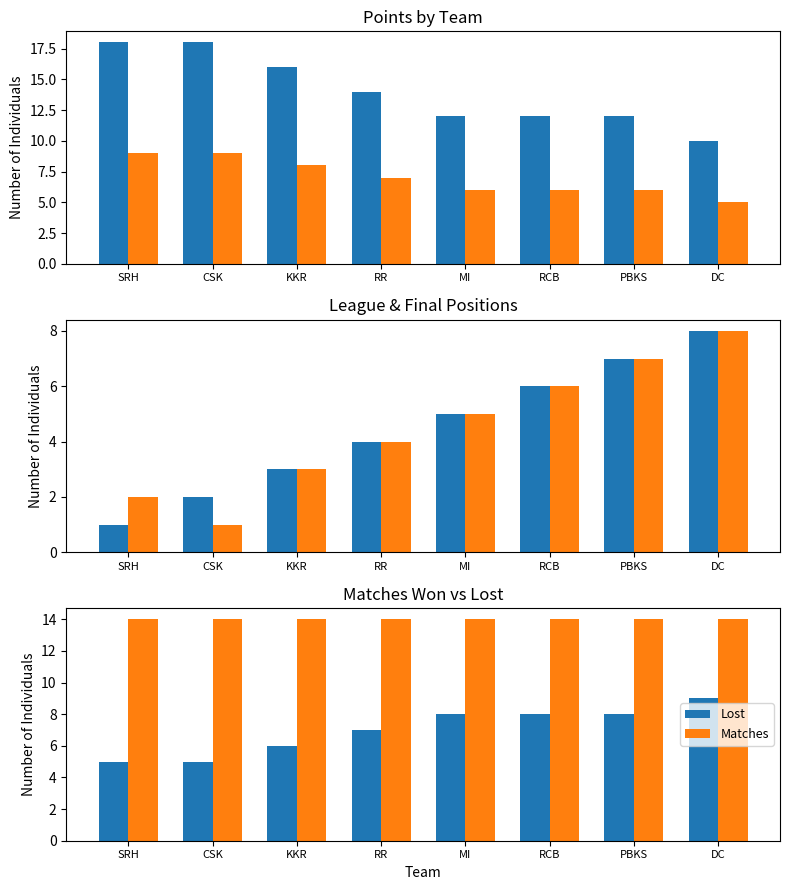

Which label corresponds to the largest value in the chart?

SRH